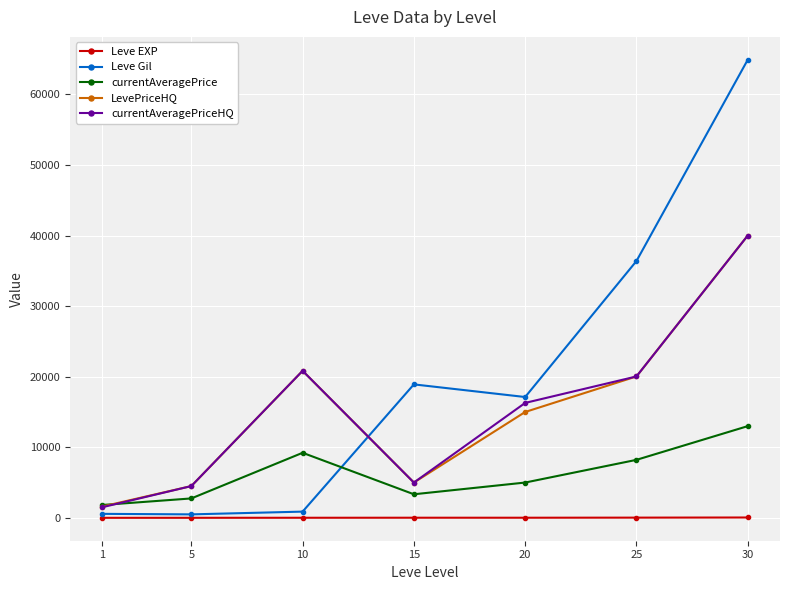

What is the approximate value of currentAveragePriceHQ at 5, to the nearest 50?

4500